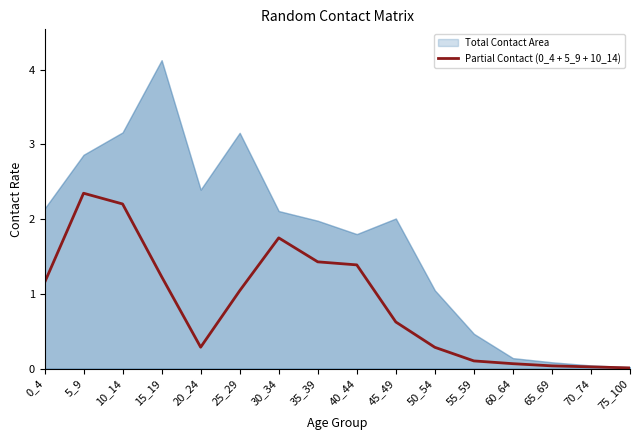

Rank the categories by value from highest to lowest.

5_9, 10_14, 30_34, 35_39, 40_44, 15_19, 0_4, 25_29, 45_49, 20_24, 50_54, 55_59, 60_64, 65_69, 70_74, 75_100